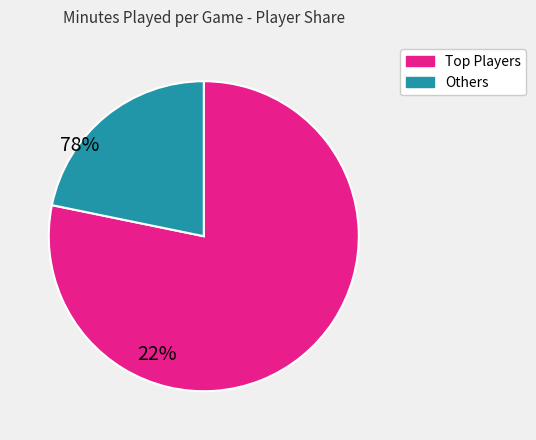

Is there a majority slice in this chart?

Yes